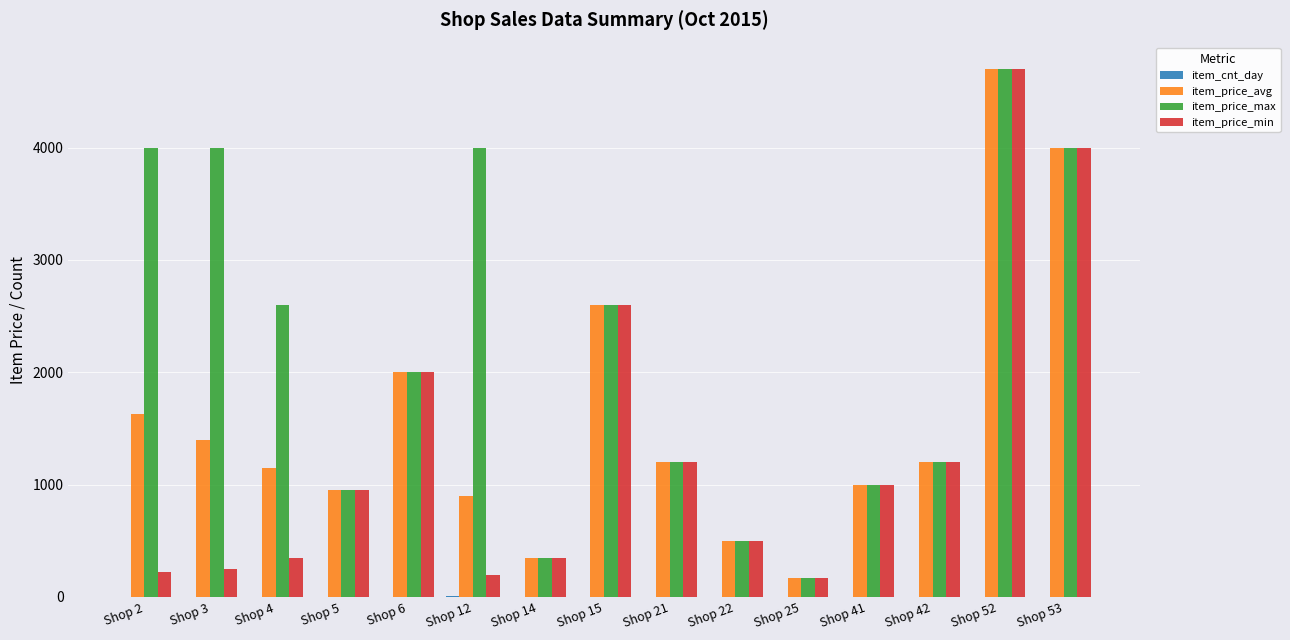

At which category does the chart reach its peak across all series?

Shop 52